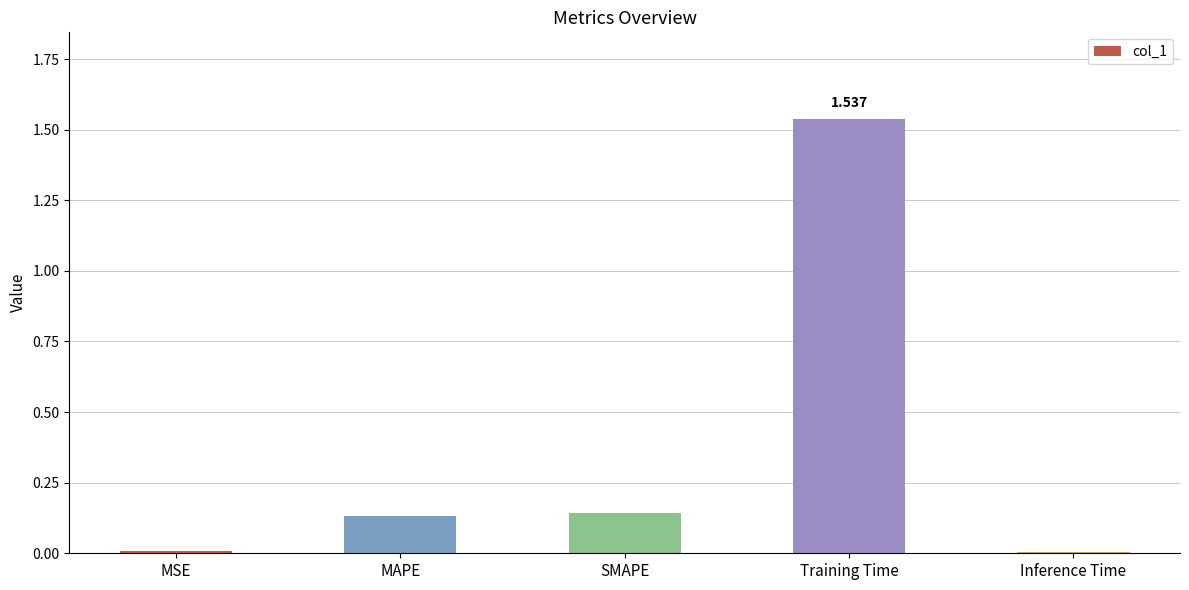

What is the label of the 2nd bar from the left?

MAPE